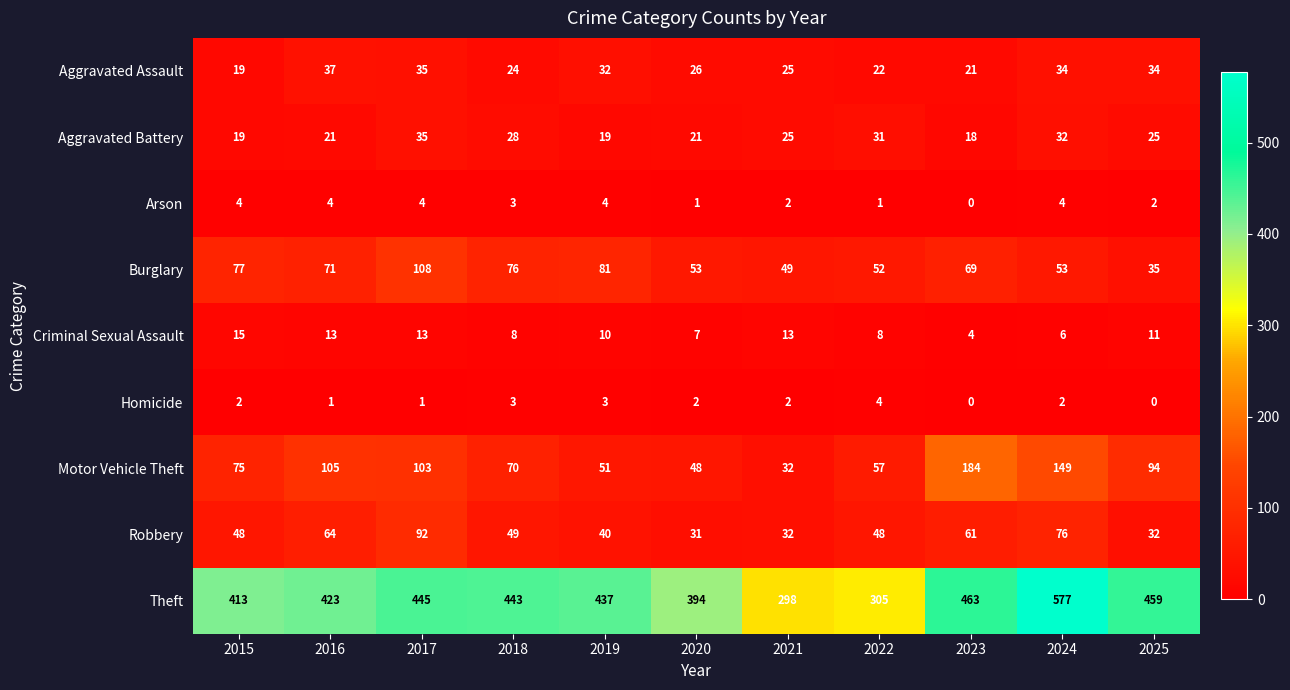

What is the difference between the second highest and second lowest values in the Aggravated Assault series?

14